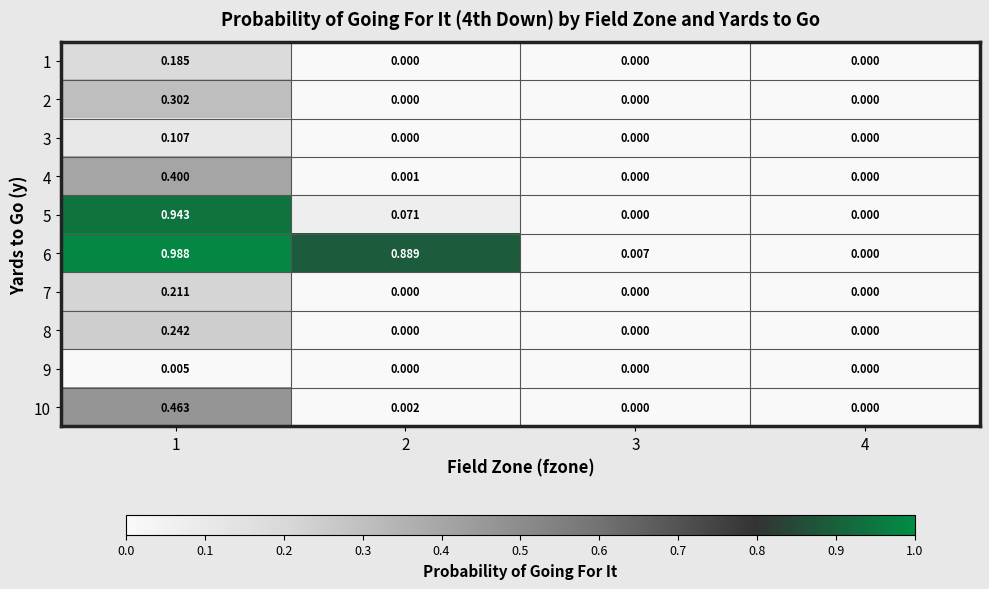

Is the value of 5 at 1 greater than the value of 10 at 2?

Yes